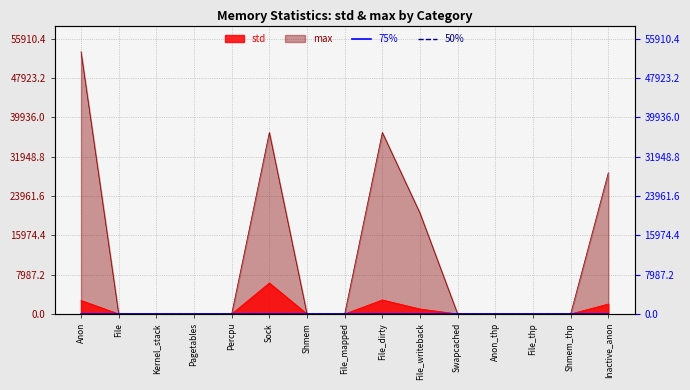

What is the sum of all max values?

176128.0